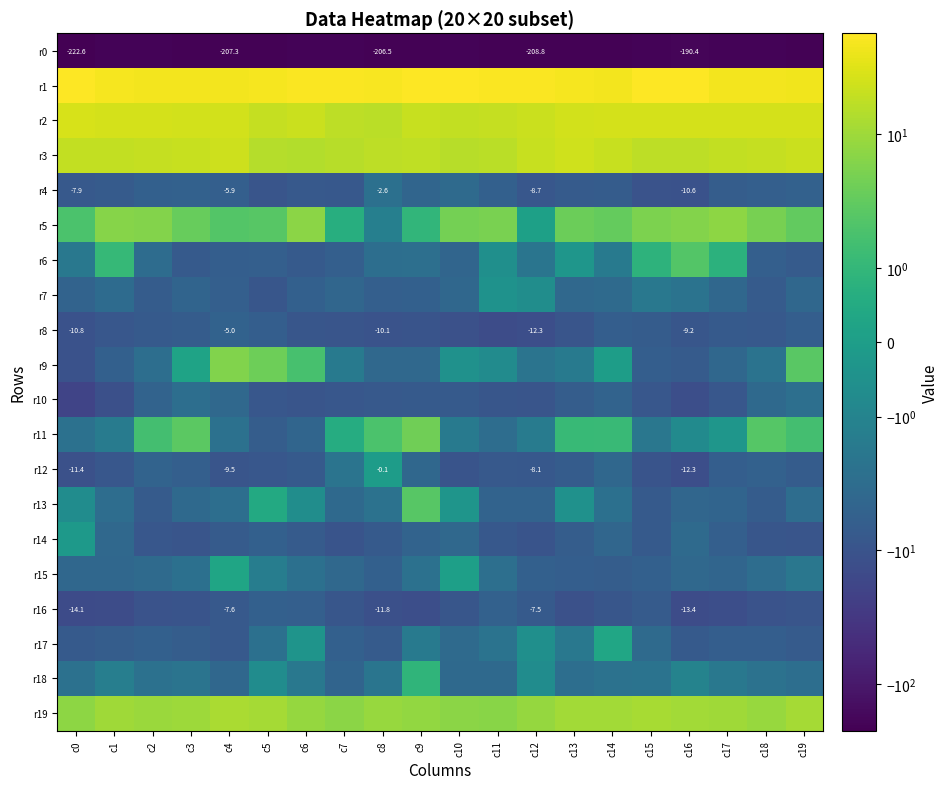

The r14 series shows -5.0 at c9. True or false?

True